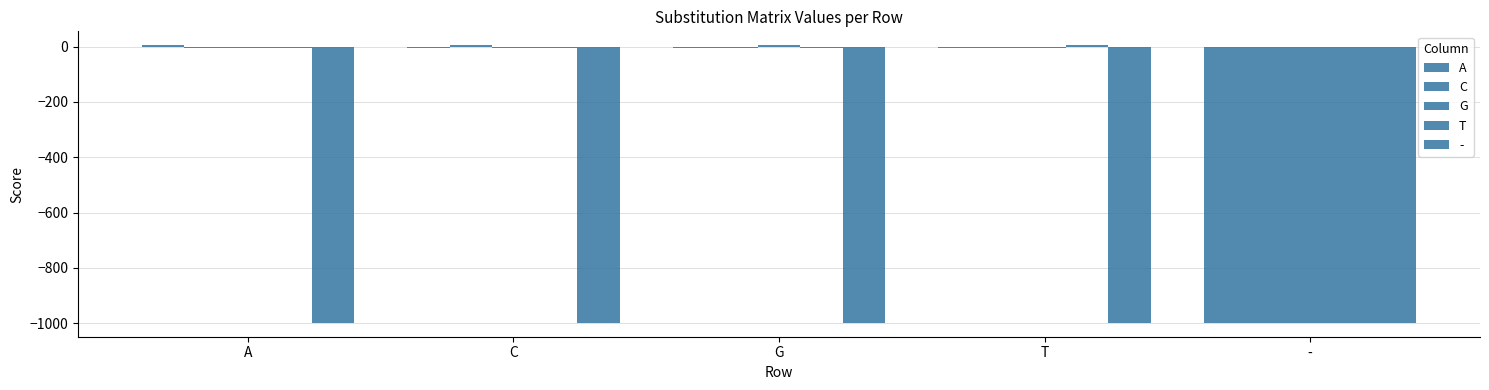

What is the difference between the C values at T and -?

995